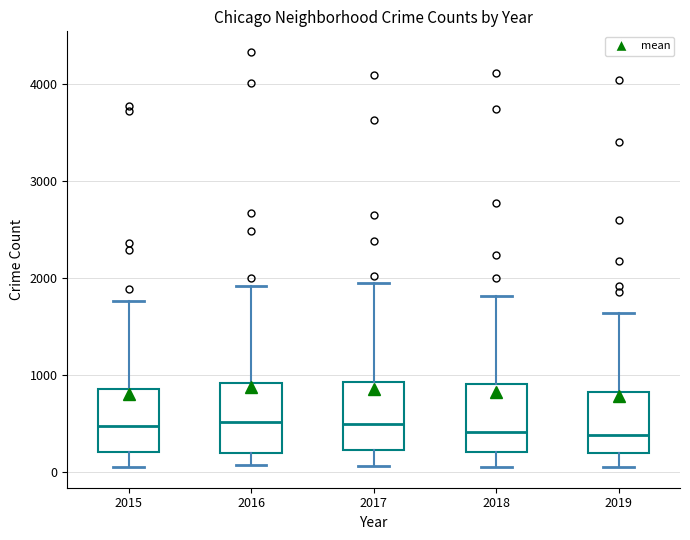

Reading left to right, read every box against the y-axis: the position of its median line, the range the box covers, and the ends of its whiskers. The values are not printed on the chart, so give them approximately, as read against the axis.

2015: median 500, box 200 to 900, whiskers 100 to 1800
2016: median 500, box 200 to 900, whiskers 100 to 1900
2017: median 500, box 200 to 900, whiskers 100 to 1900
2018: median 400, box 200 to 900, whiskers 100 to 1800
2019: median 400, box 200 to 800, whiskers 100 to 1600